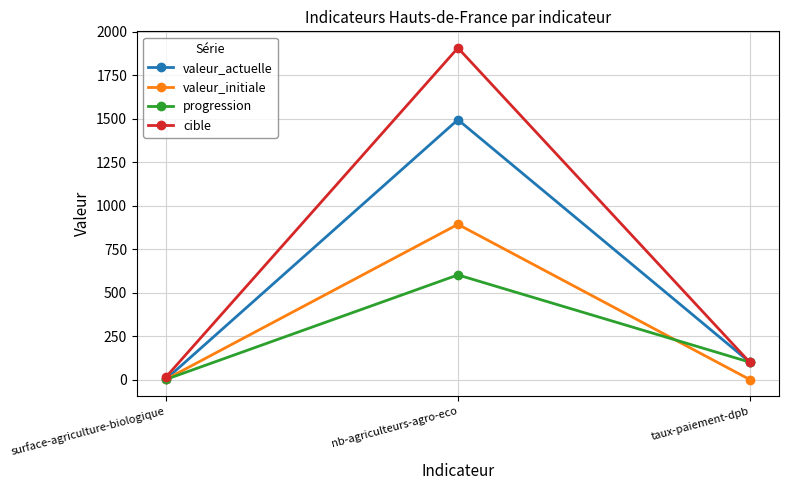

Which series has the largest range (max minus min)?

cible